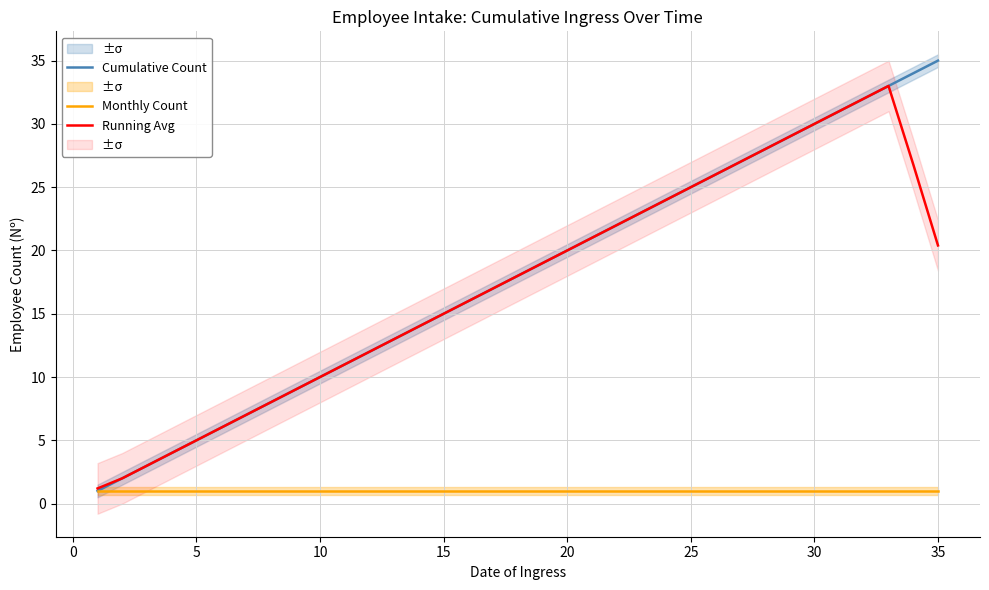

Reading left to right, list all the values displayed in this chart.

Cumulative Count: 1.0	2.0	3.0	4.0	5.0	6.0	7.0	8.0	9.0	10.0	11.0	12.0	13.0	14.0	15.0	16.0	17.0	18.0	19.0	20.0	21.0	22.0	23.0	24.0	25.0	26.0	27.0	28.0	29.0	30.0	31.0	32.0	33.0	34.0	35.0
Monthly Count: 1.0	1.0	1.0	1.0	1.0	1.0	1.0	1.0	1.0	1.0	1.0	1.0	1.0	1.0	1.0	1.0	1.0	1.0	1.0	1.0	1.0	1.0	1.0	1.0	1.0	1.0	1.0	1.0	1.0	1.0	1.0	1.0	1.0	1.0	1.0
Running Avg: 1.2	2.0	3.0	4.0	5.0	6.0	7.0	8.0	9.0	10.0	11.0	12.0	13.0	14.0	15.0	16.0	17.0	18.0	19.0	20.0	21.0	22.0	23.0	24.0	25.0	26.0	27.0	28.0	29.0	30.0	31.0	32.0	33.0	26.8	20.4